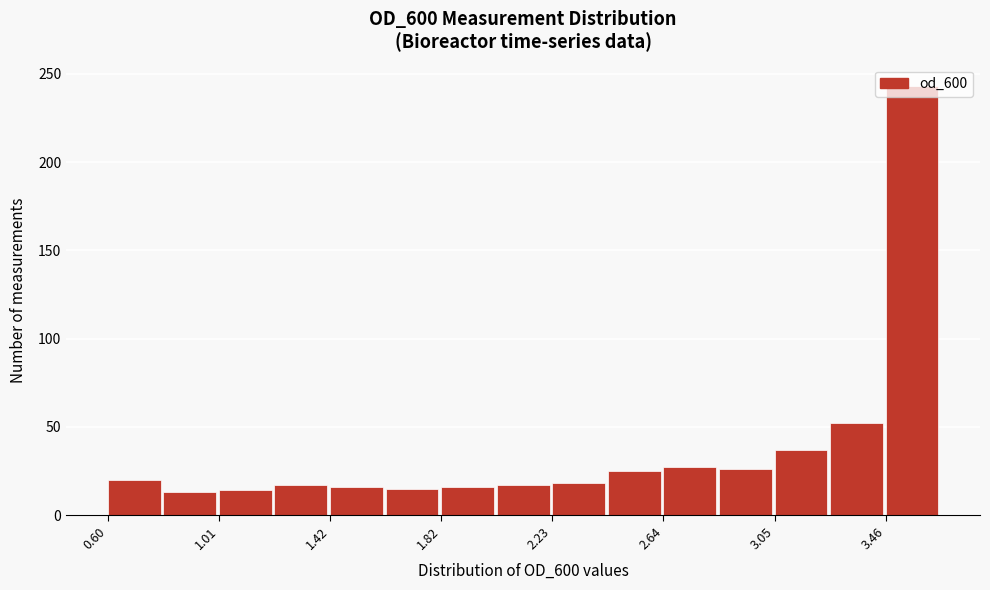

Reading left to right, list every bar in this chart as the range it spans on the x-axis followed by its height. Neither the bar edges nor the heights are printed on the chart, so give them approximately, as read against the axes.

0.60 to 0.80: 20
0.80 to 1.00: 15
1.00 to 1.20: 15
1.20 to 1.40: 15
1.40 to 1.60: 15
1.60 to 1.80: 15
1.80 to 2.05: 15
2.05 to 2.25: 15
2.25 to 2.45: 20
2.45 to 2.65: 25
2.65 to 2.85: 25
2.85 to 3.05: 25
3.05 to 3.25: 35
3.25 to 3.45: 50
3.45 to 3.65: 245